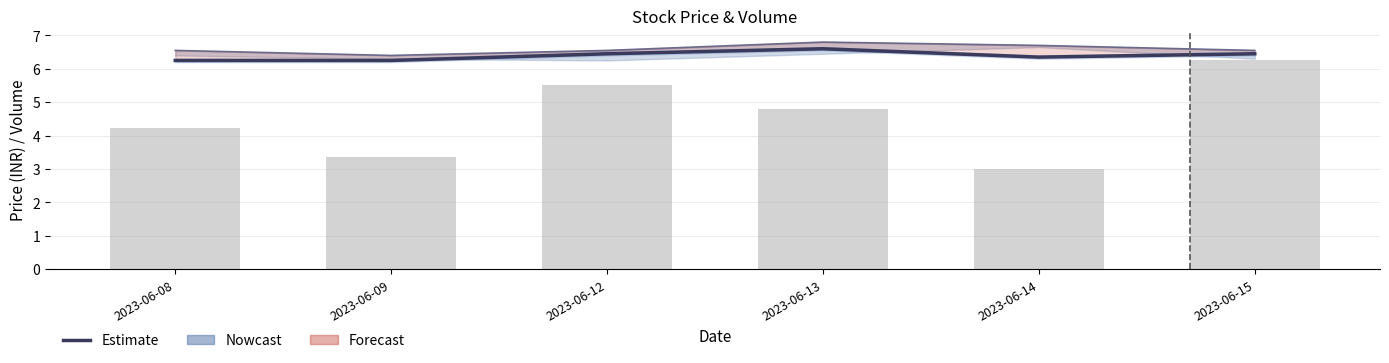

What is the difference between the second highest and minimum values in the Estimate (Close) series?

0.2